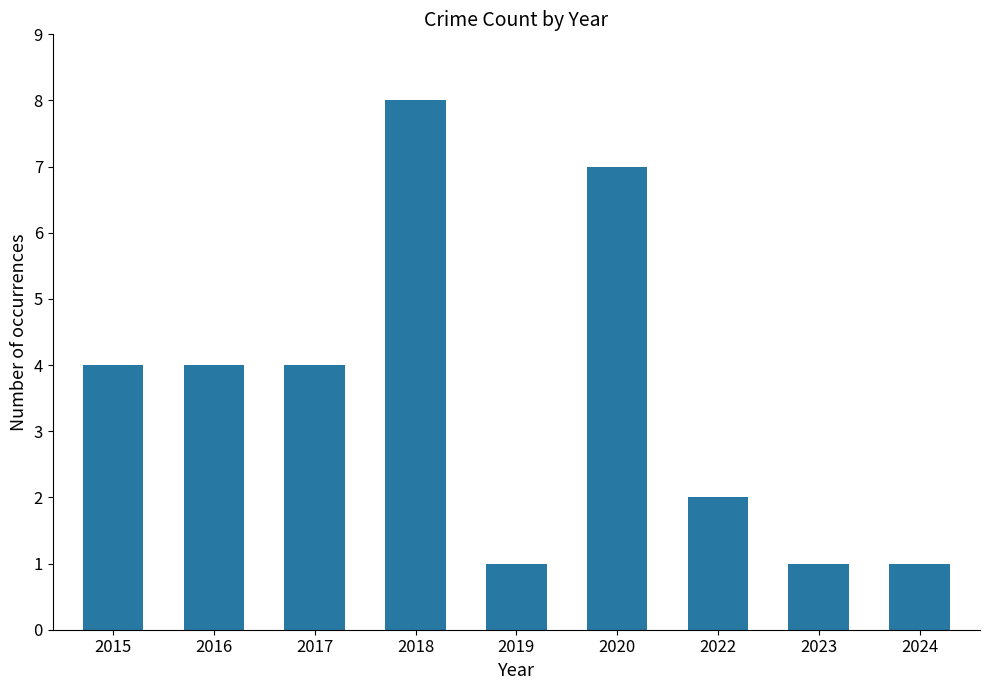

What is the difference between the second highest and minimum values?

6